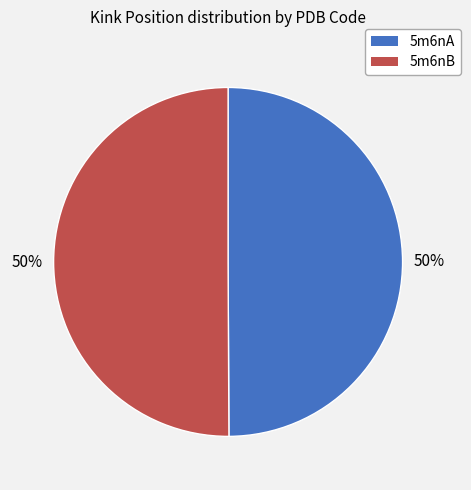

Do 5m6nB and 5m6nA together represent more than half of the pie?

Yes